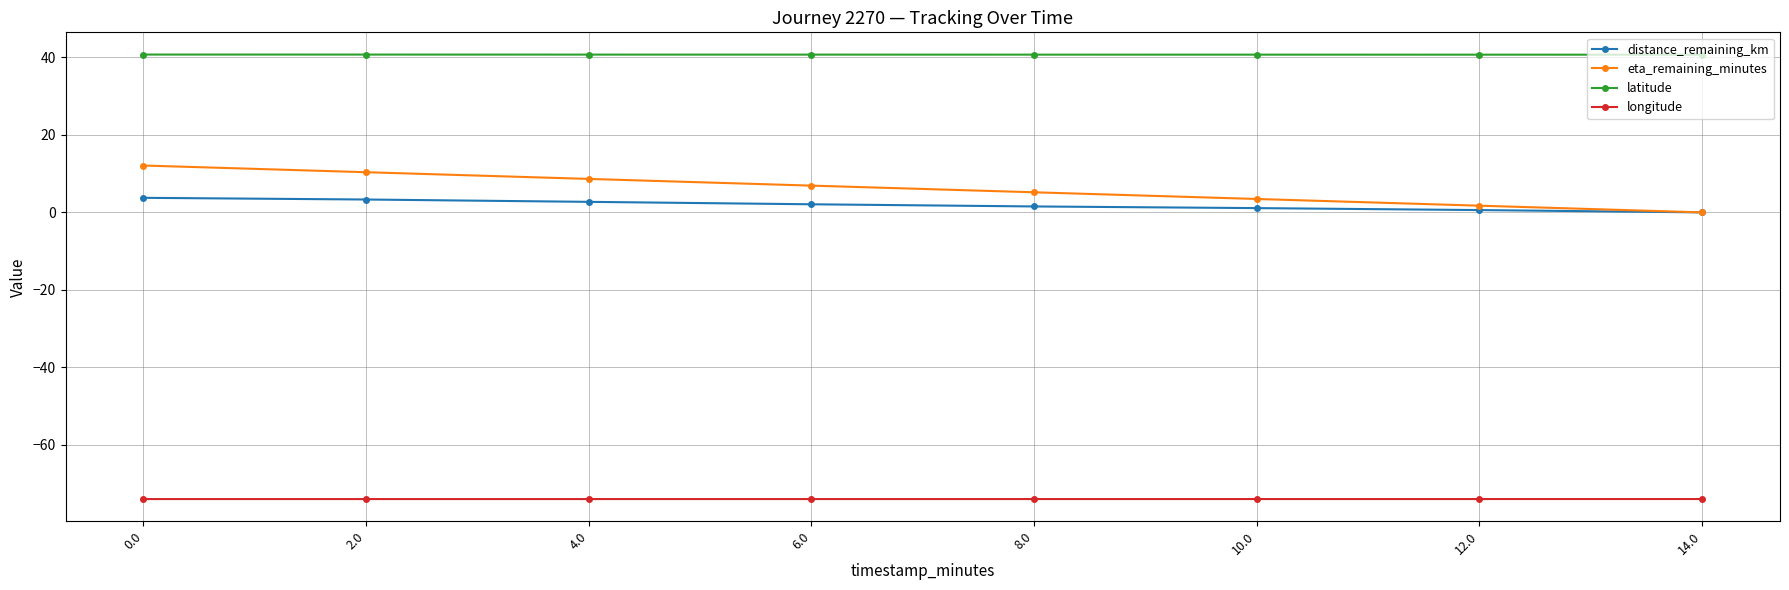

How many distinct data groups are displayed?

4